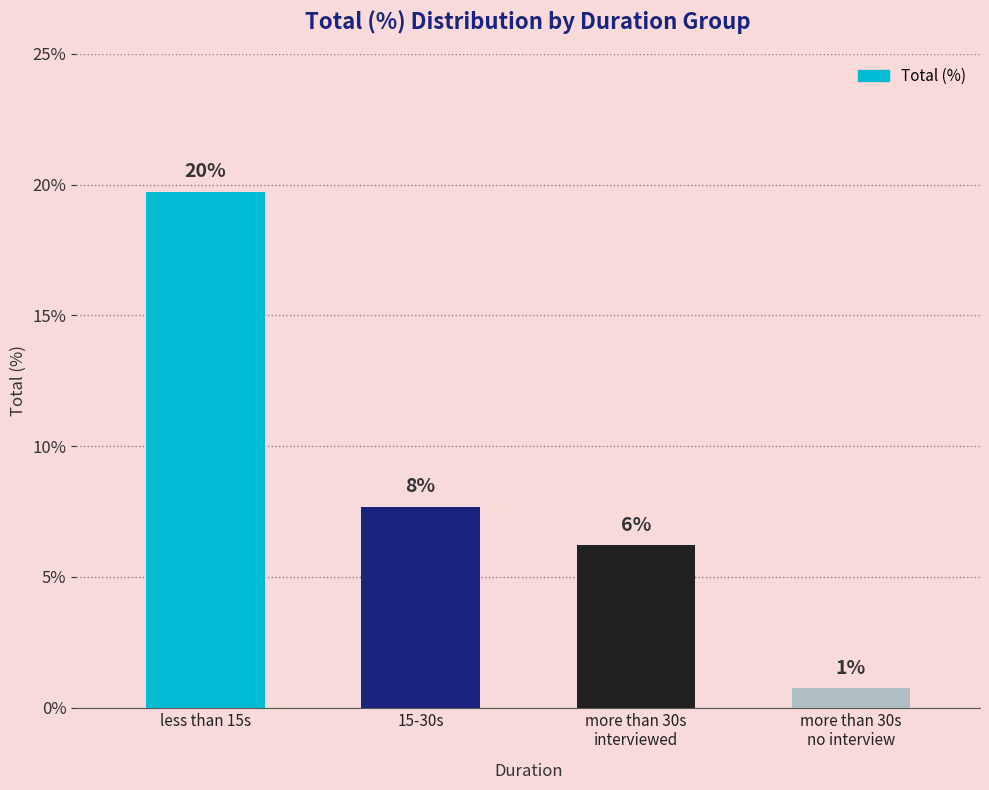

What is the label of the 3rd bar from the right?

15-30s